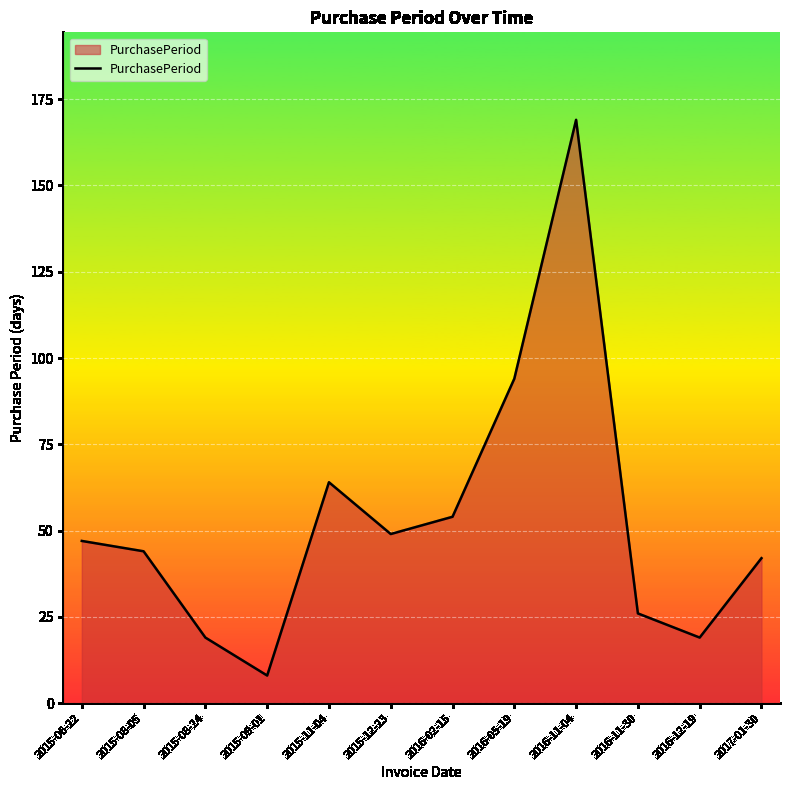

Which has a higher value, 2015-08-24 or 2017-01-30?

2017-01-30